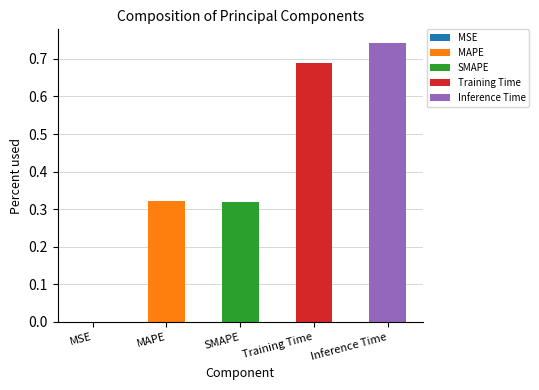

Reading left to right, what are all the values shown in this chart?

MSE=0.0	MAPE=0.3	SMAPE=0.3	Training Time=0.7	Inference Time=0.7